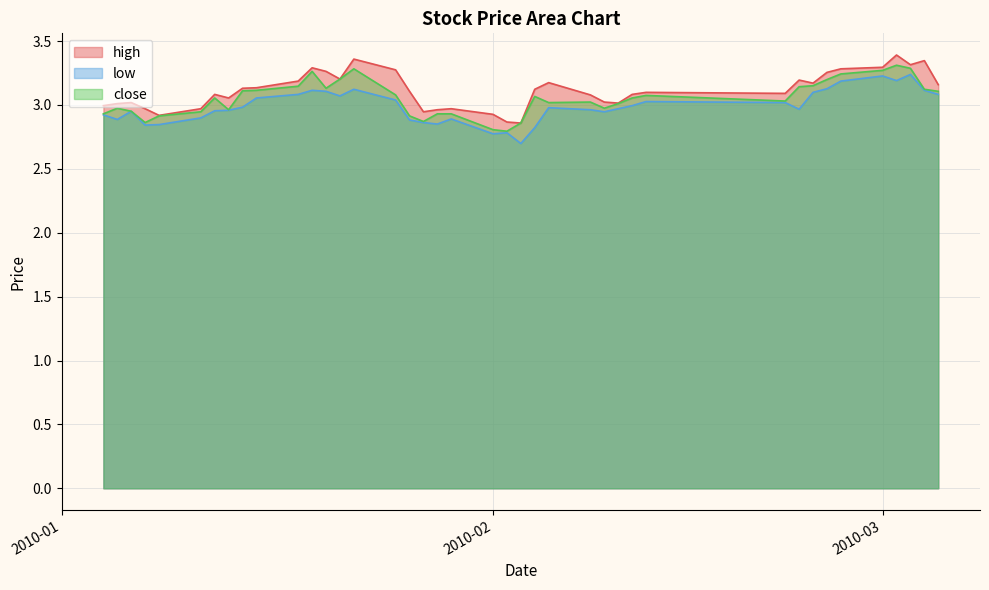

What is the spread (max minus min) of values at 2010-02-12?

0.1